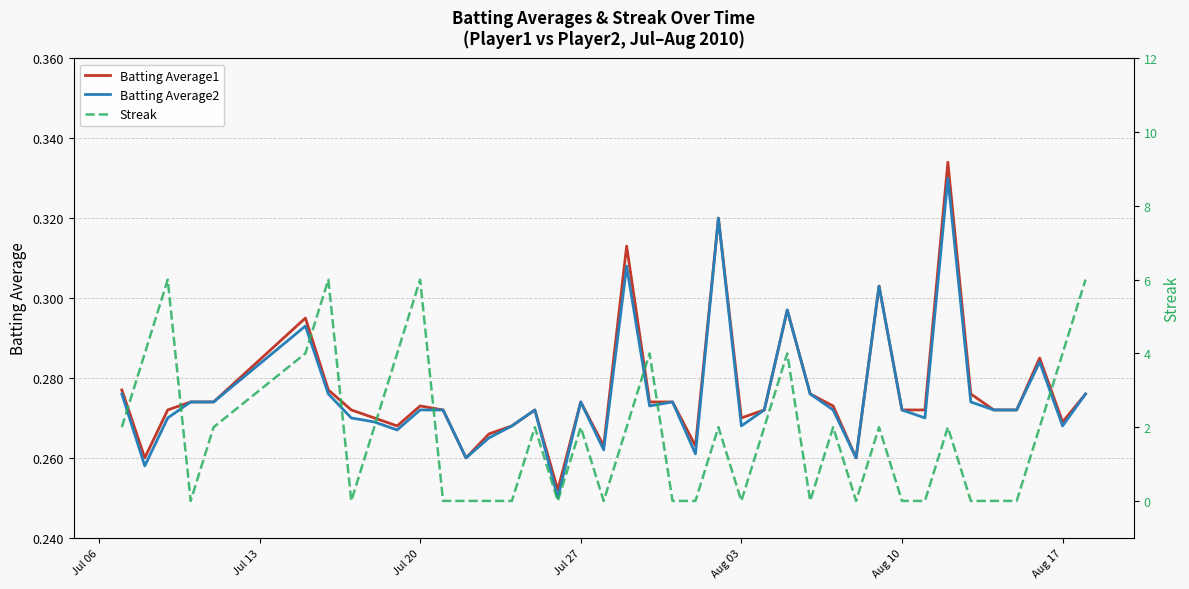

Is it true that Batting Average1 equals 0.1 at Aug 03?

False